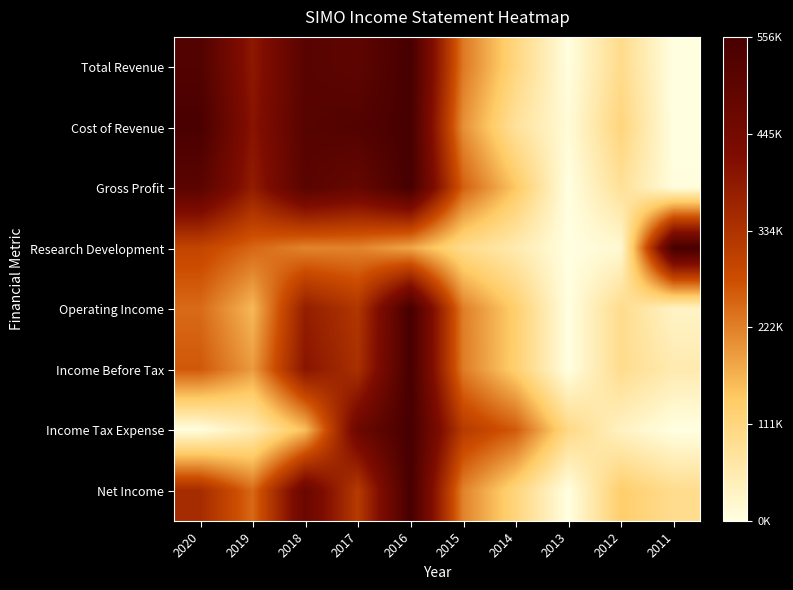

Which has a higher value, 2012 or 2017?

2017